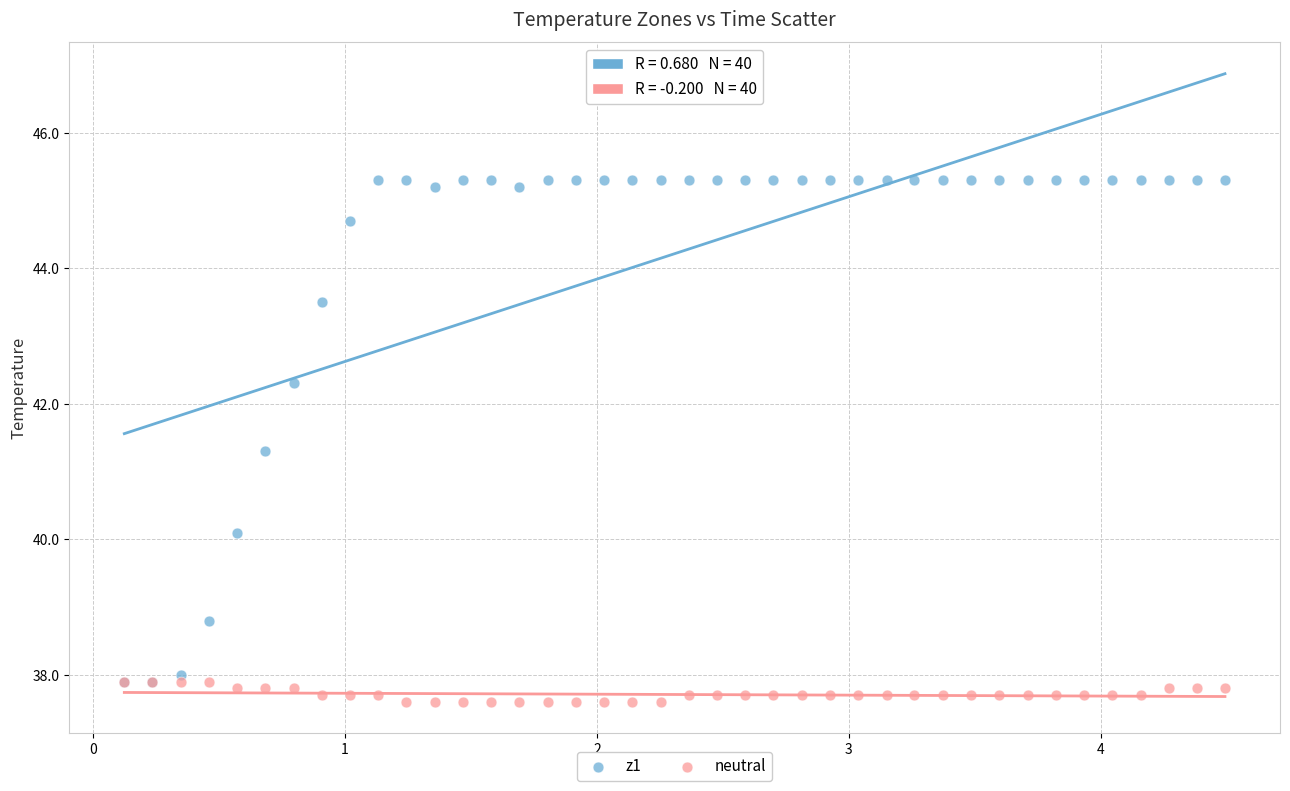

Across all series, what Y value is closest to 41?

41.3